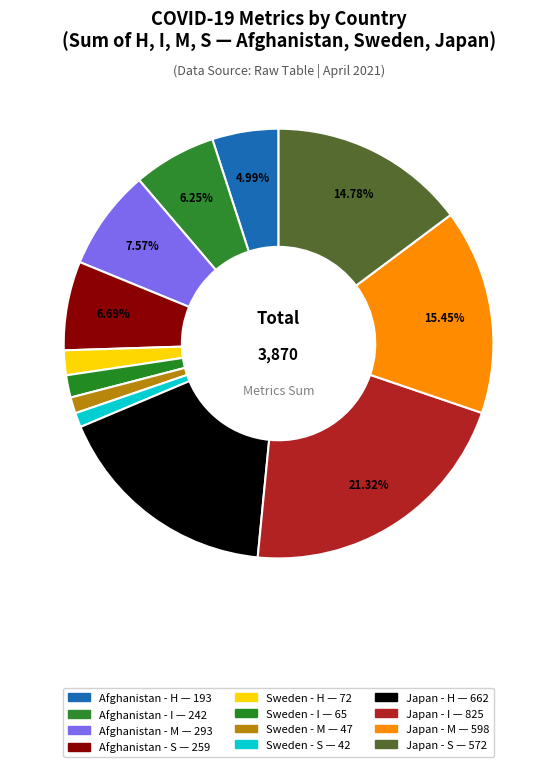

How many segments does this pie chart have?

12